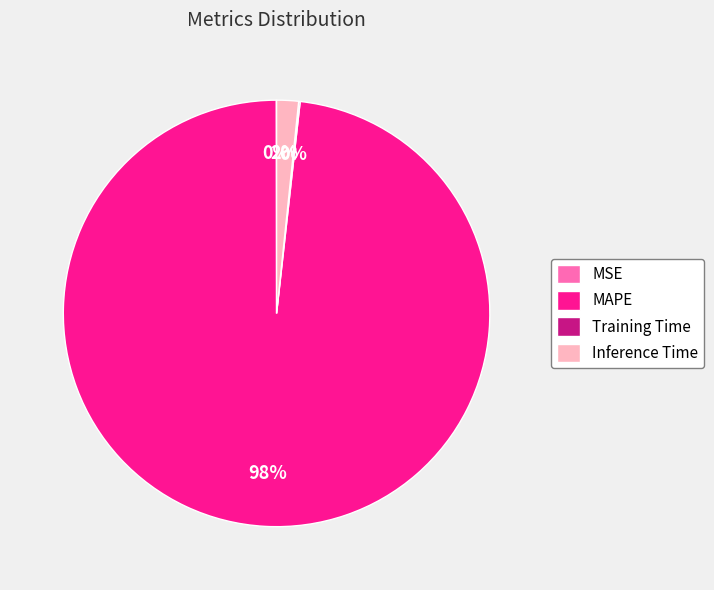

Which category has the biggest portion of the pie?

MAPE